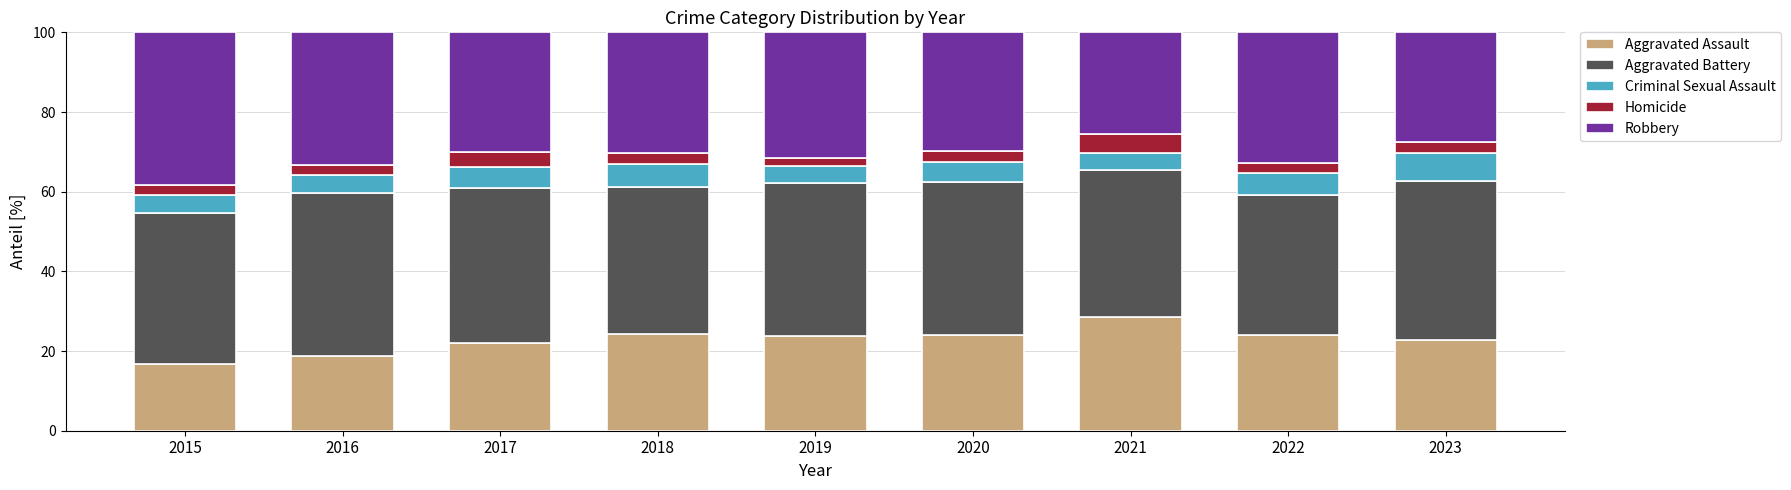

What is the sum of all Aggravated Assault values?

204.7